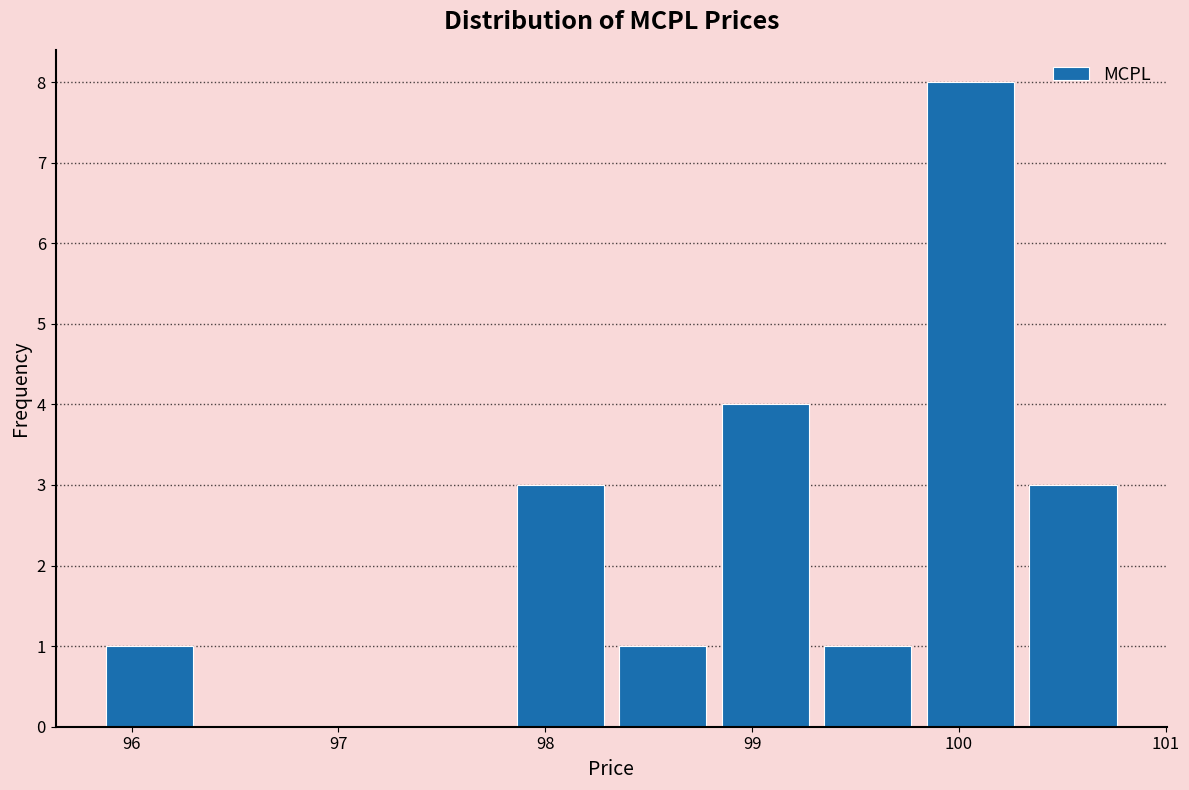

Reading left to right, transcribe this chart: for each bar, give the range it covers on the x-axis and its height. Neither the bar edges nor the heights are printed on the chart, so give them approximately, as read against the axes.

95.8 to 96.3: 1
96.3 to 96.8: 0
96.8 to 97.3: 0
97.3 to 97.8: 0
97.8 to 98.3: 3
98.3 to 98.8: 1
98.8 to 99.3: 4
99.3 to 99.8: 1
99.8 to 100.3: 8
100.3 to 100.8: 3